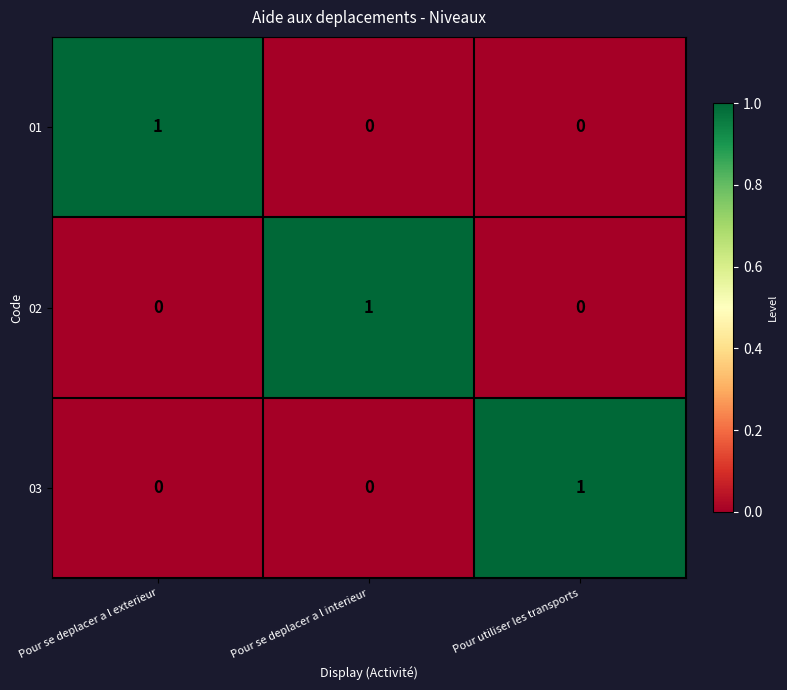

Count the number of data series in this chart.

3